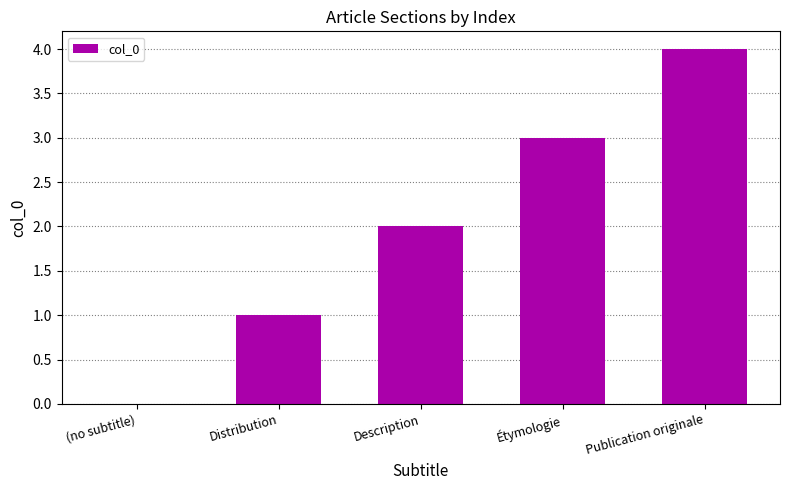

How many values are between 1 and 3?

3